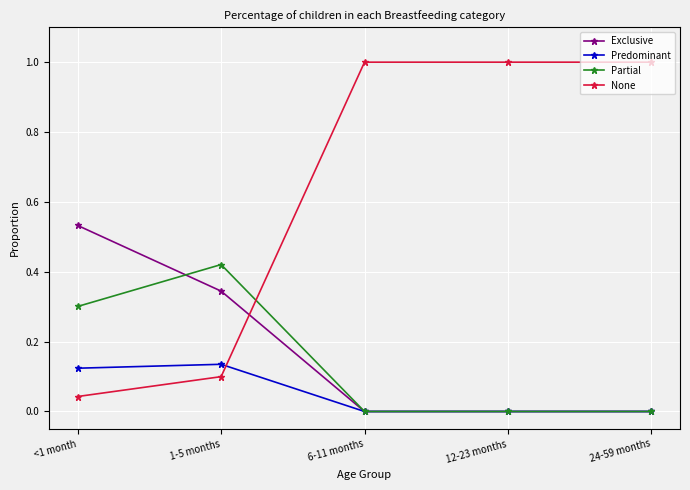

List the series in order of their peak value, highest first.

None, Exclusive, Partial, Predominant